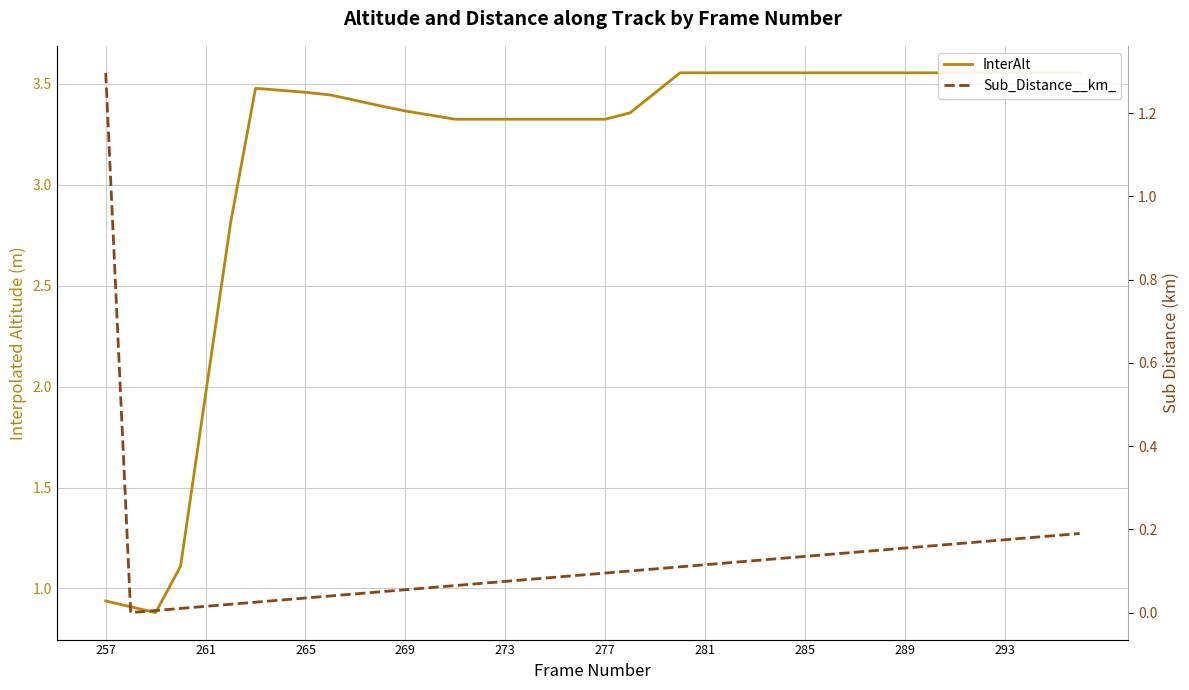

Reading left to right, transcribe all the data shown in this chart.

InterAlt: 0.9	0.9	0.9	1.1	2.0	2.8	3.5	3.5	3.5	3.4	3.4	3.4	3.4	3.3	3.3	3.3	3.3	3.3	3.3	3.3	3.3	3.4	3.5	3.6	3.6	3.6	3.6	3.6	3.6	3.6	3.6	3.6	3.6	3.6	3.6	3.6	3.6	3.6	3.6	3.6
Sub_Distance__km_: 1.3	0.0	0.0	0.0	0.0	0.0	0.0	0.0	0.0	0.0	0.0	0.1	0.1	0.1	0.1	0.1	0.1	0.1	0.1	0.1	0.1	0.1	0.1	0.1	0.1	0.1	0.1	0.1	0.1	0.1	0.1	0.1	0.2	0.2	0.2	0.2	0.2	0.2	0.2	0.2